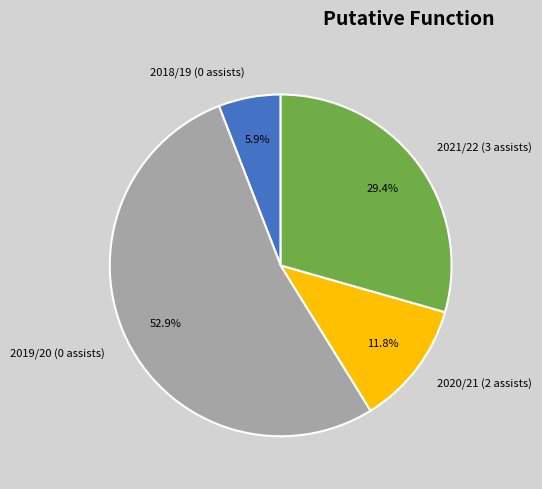

What is the largest slice in the pie chart?

2019/20 (0 assists)